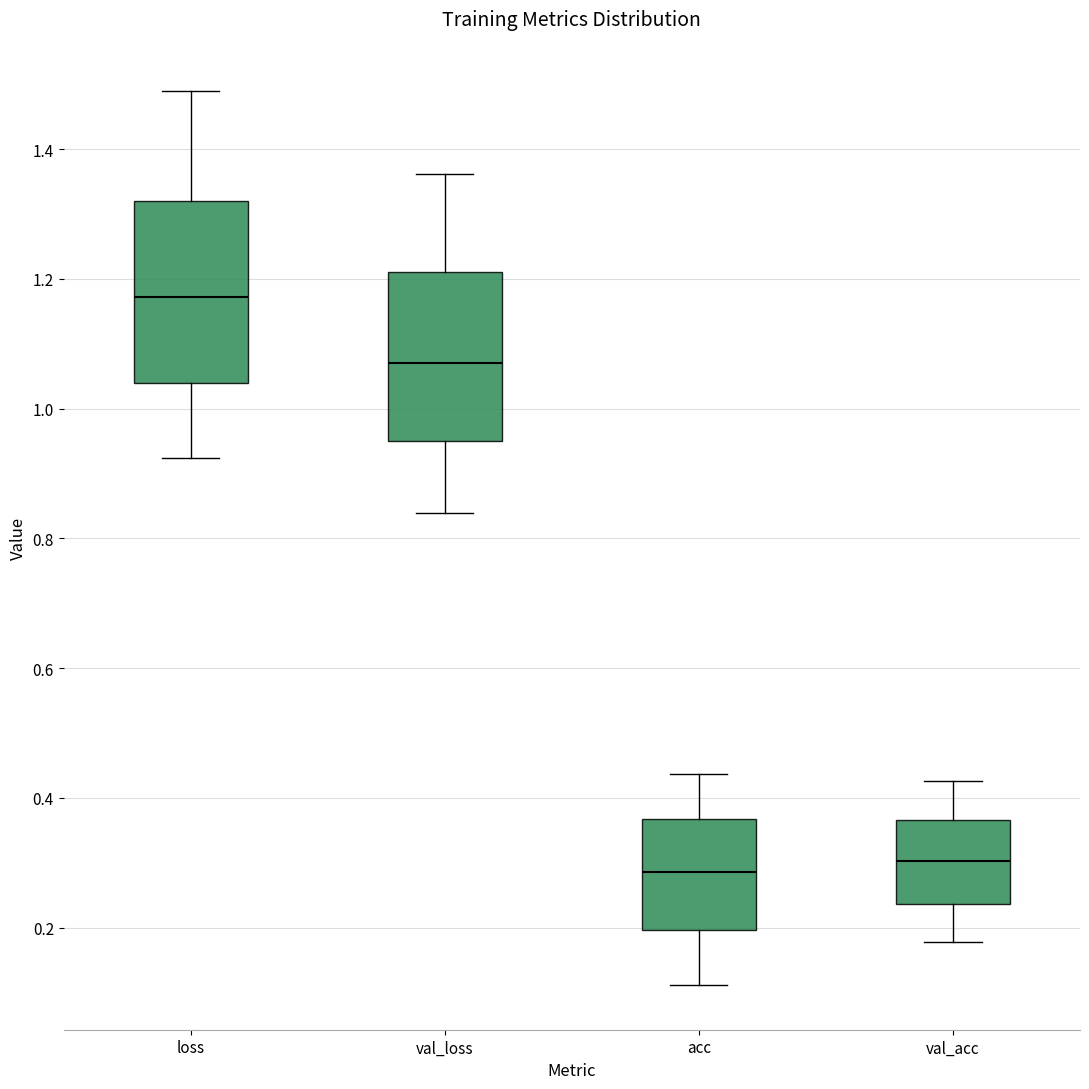

Reading left to right, transcribe this box plot: for each box, give where its median line is, the range the box spans, and where its two whiskers end, as read against the y-axis. The values are not printed on the chart, so give them approximately, as read against the axis.

loss: median 1.18, box 1.04 to 1.32, whiskers 0.92 to 1.50
val_loss: median 1.06, box 0.96 to 1.22, whiskers 0.84 to 1.36
acc: median 0.28, box 0.20 to 0.36, whiskers 0.12 to 0.44
val_acc: median 0.30, box 0.24 to 0.36, whiskers 0.18 to 0.42